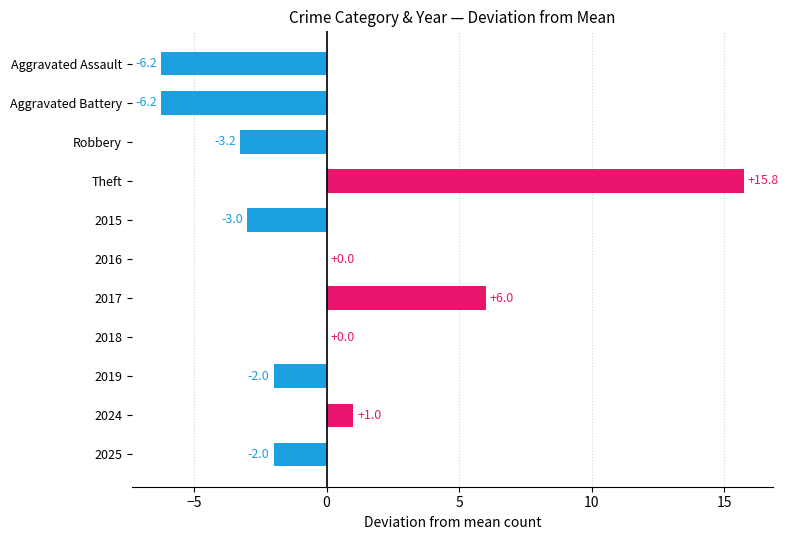

Reading bottom to top, what are all the values shown in this chart?

2025=-2.0	2024=1.0	2019=-2.0	2018=0.0	2017=6.0	2016=0.0	2015=-3.0	Theft=15.8	Robbery=-3.2	Aggravated Battery=-6.2	Aggravated Assault=-6.2